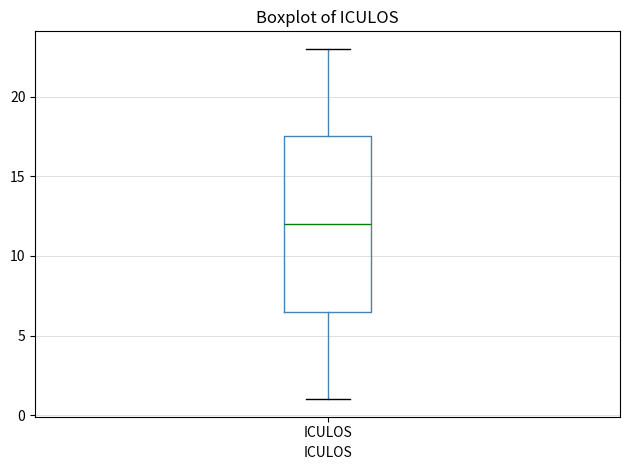

Read this box plot against the y-axis: the position of the median line, the range covered by the box, and the ends of both whiskers. The values are not printed on the chart, so give them approximately, as read against the axis.

median 12.0, box 6.5 to 17.5, whiskers 1.0 to 23.0